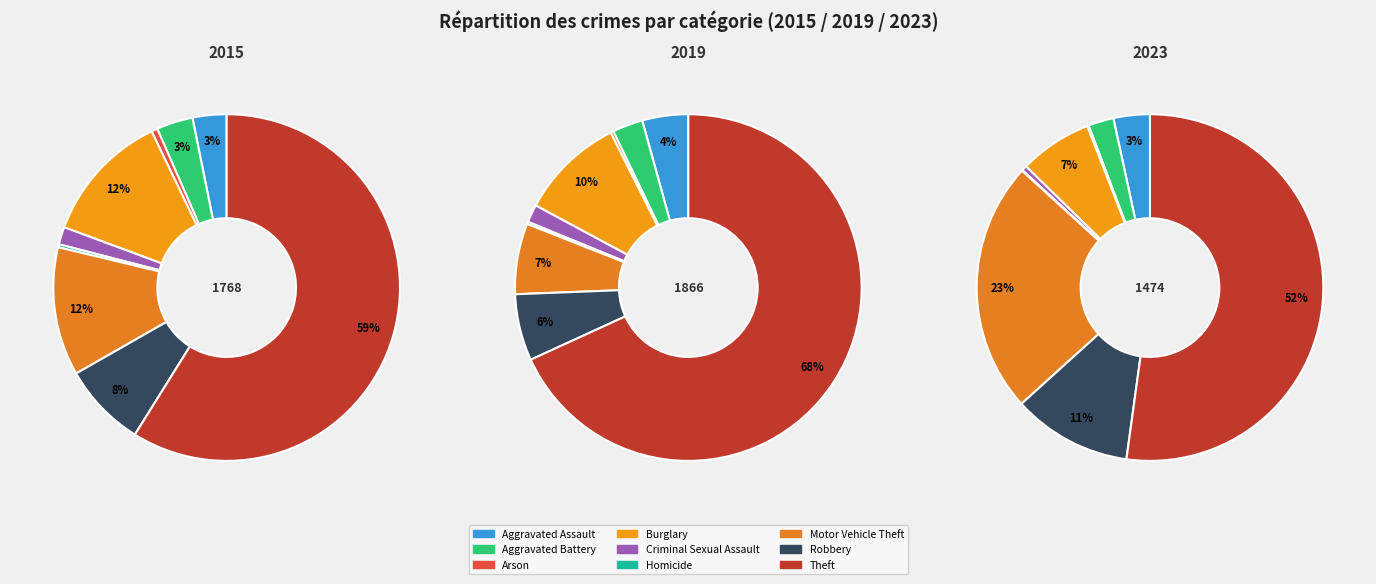

Count the number of slices in the pie.

9